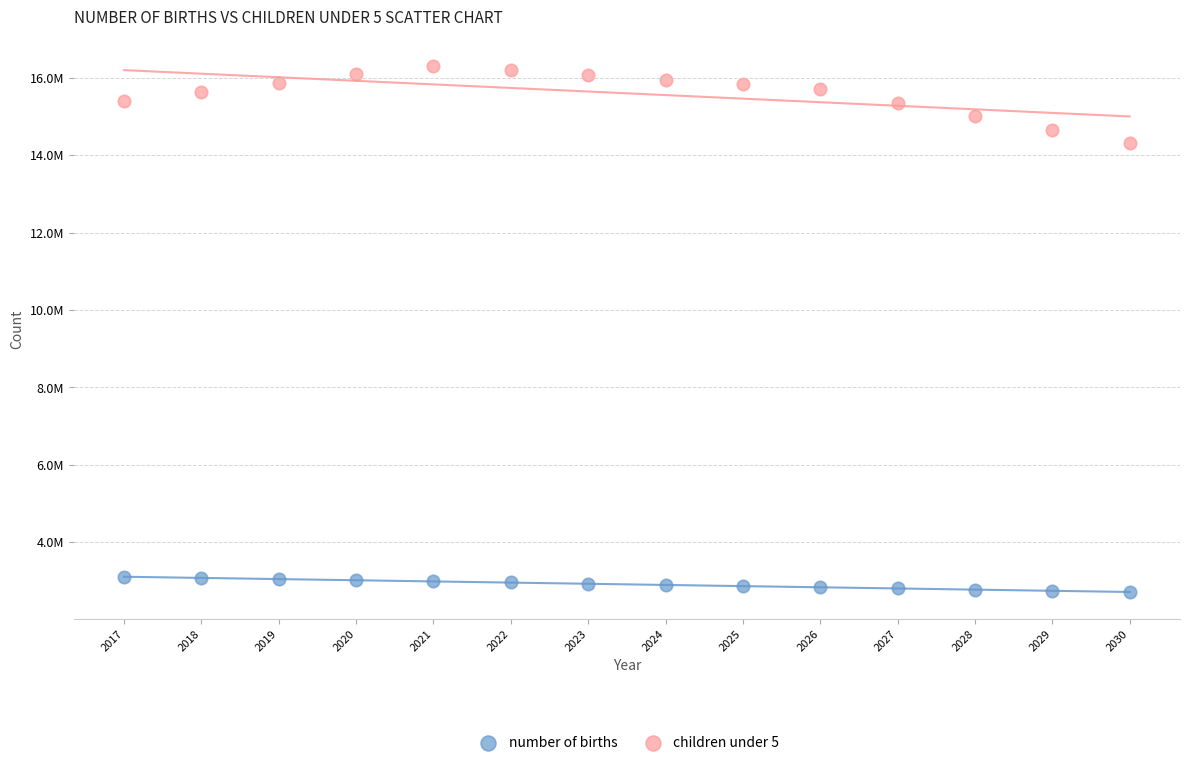

Which series contains the lowest Y value?

number of births